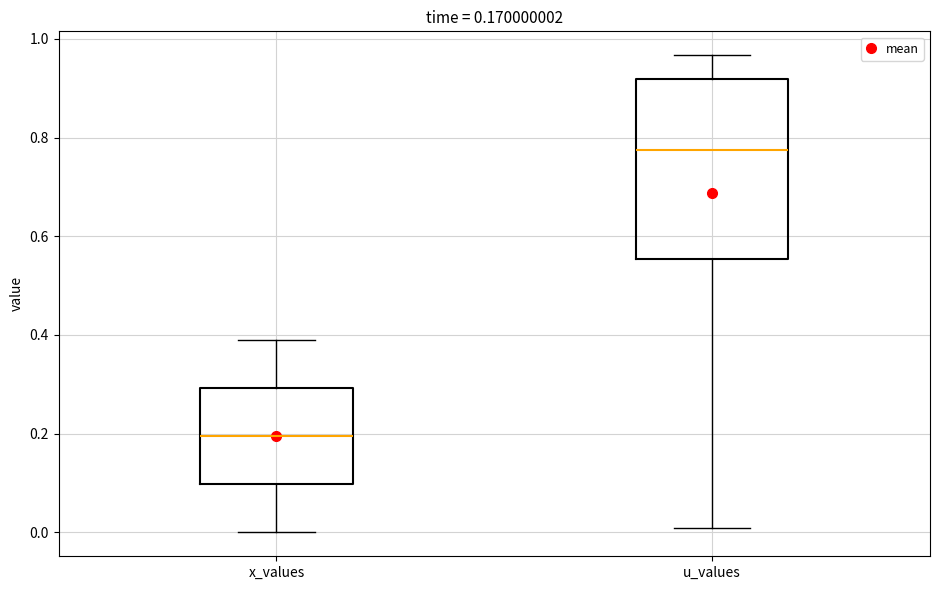

Which box has the highest median line?

u_values